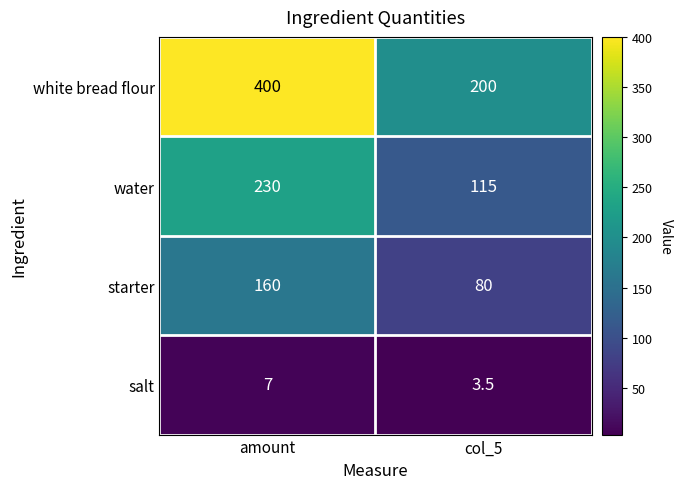

List the series in order of their peak value, highest first.

white bread flour, water, starter, salt